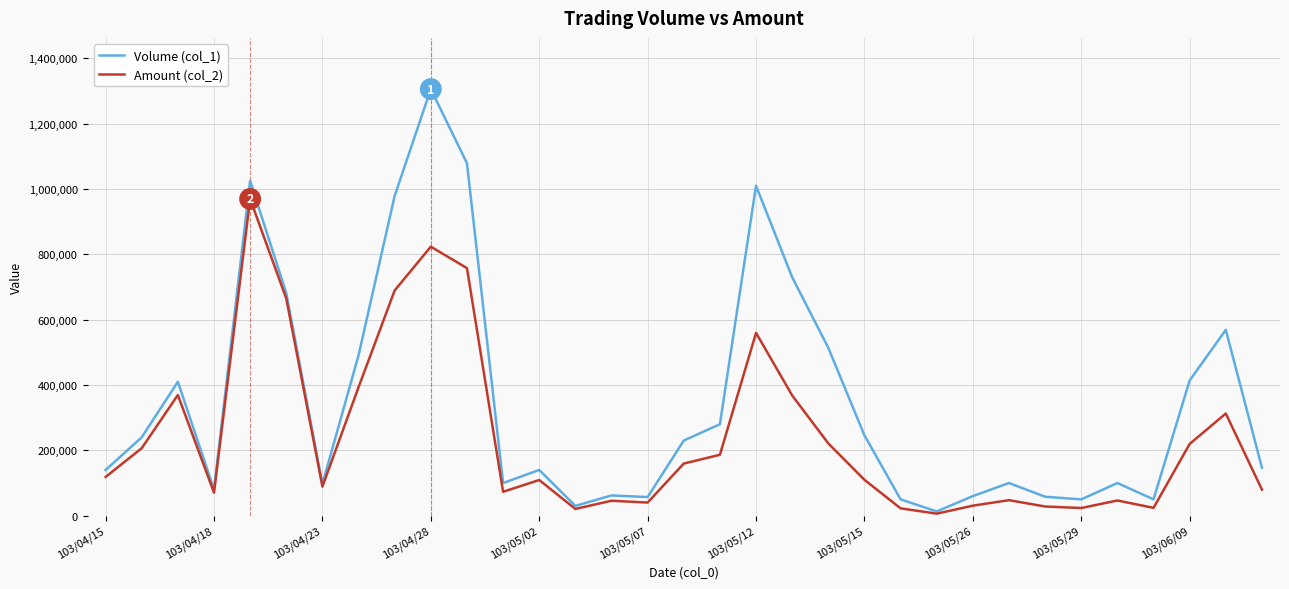

Rank the series by their average value, from highest to lowest.

Volume (col_1), Amount (col_2)